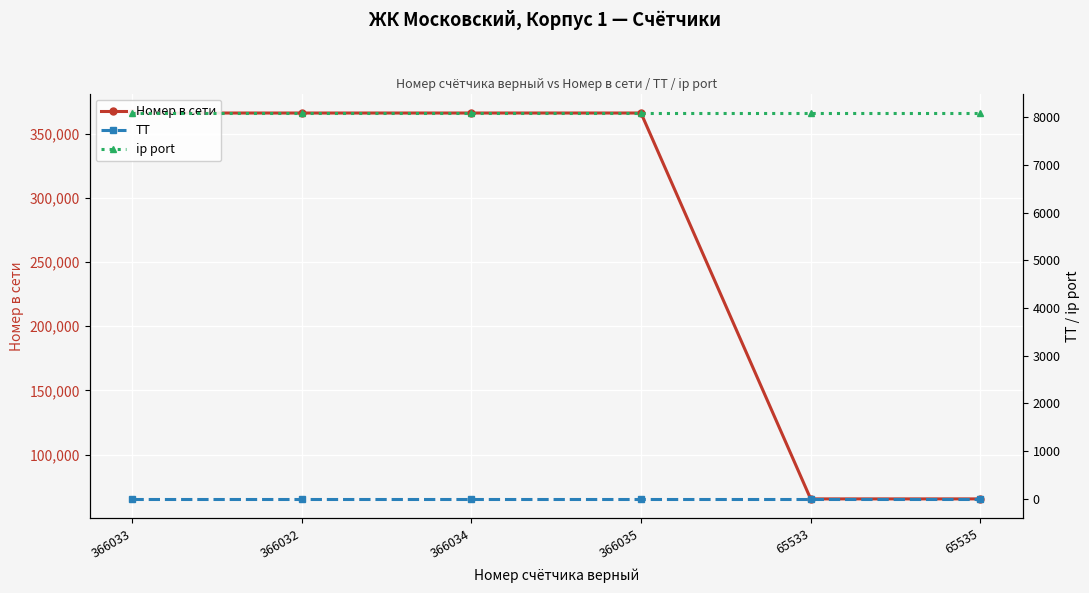

At which category is the sum across all series the highest?

366035